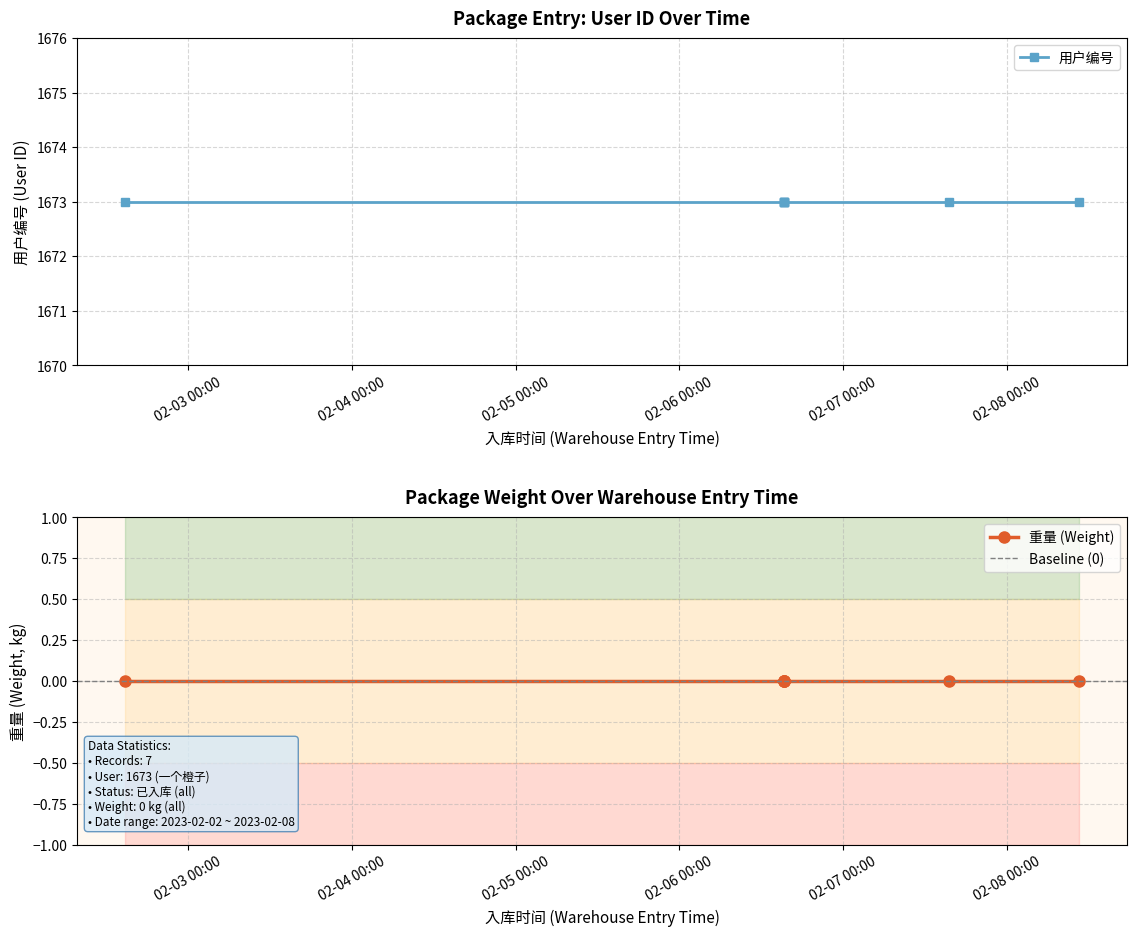

How many distinct data groups are displayed?

2